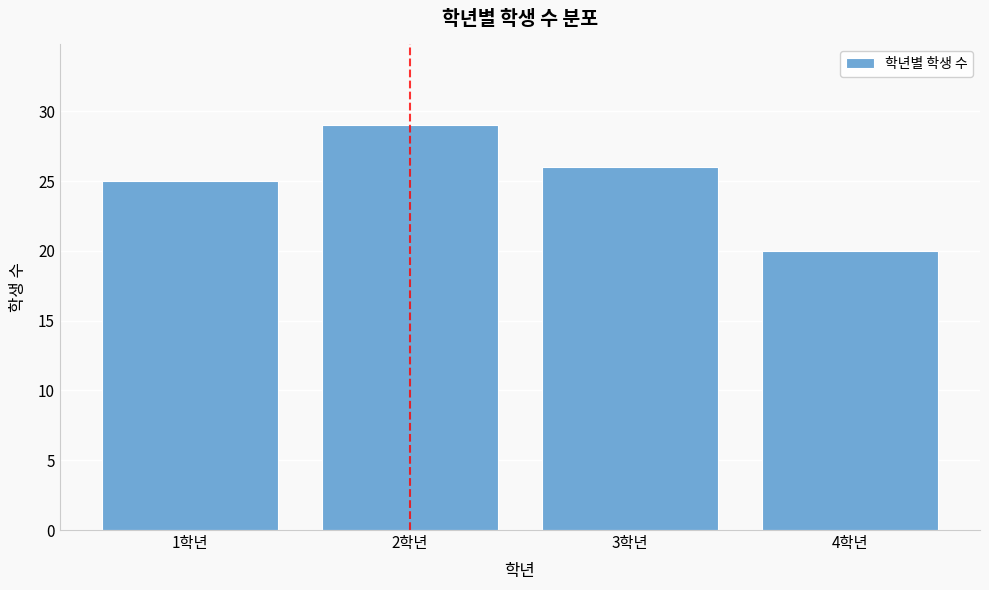

Reading right to left, transcribe all the data shown in this chart.

4학년=20	3학년=26	2학년=29	1학년=25